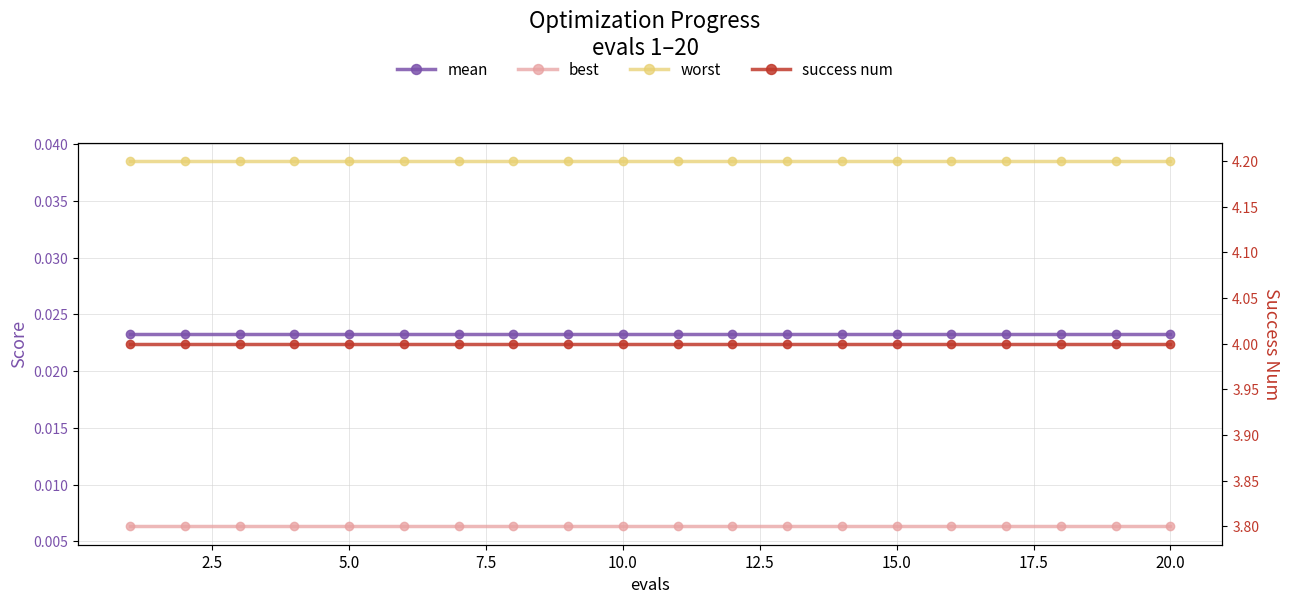

Reading left to right, what are all the values shown in this chart?

mean: 0.0	0.0	0.0	0.0	0.0	0.0	0.0	0.0	0.0	0.0	0.0	0.0	0.0	0.0	0.0	0.0	0.0	0.0	0.0	0.0
best: 0.0	0.0	0.0	0.0	0.0	0.0	0.0	0.0	0.0	0.0	0.0	0.0	0.0	0.0	0.0	0.0	0.0	0.0	0.0	0.0
worst: 0.0	0.0	0.0	0.0	0.0	0.0	0.0	0.0	0.0	0.0	0.0	0.0	0.0	0.0	0.0	0.0	0.0	0.0	0.0	0.0
success num: 4.0	4.0	4.0	4.0	4.0	4.0	4.0	4.0	4.0	4.0	4.0	4.0	4.0	4.0	4.0	4.0	4.0	4.0	4.0	4.0